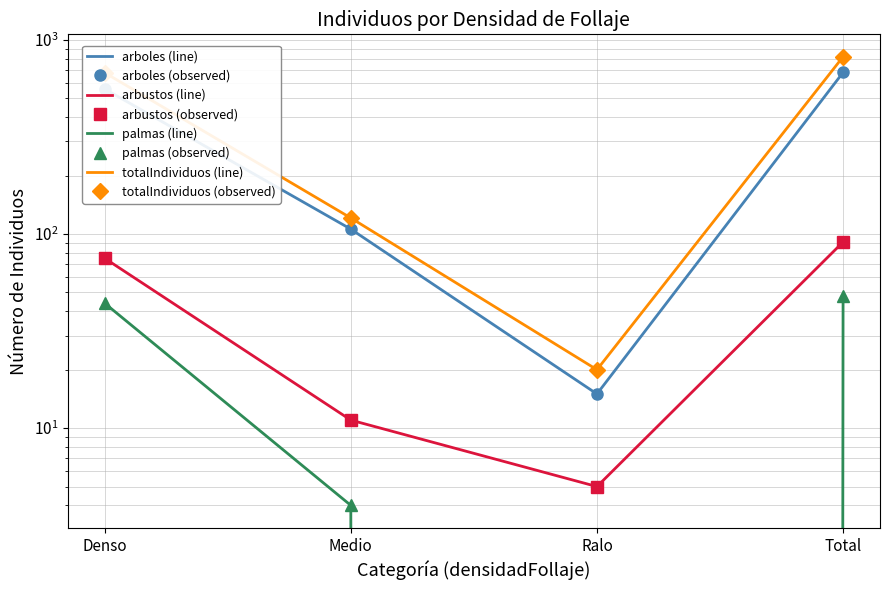

Reading left to right, extract all data points from this chart.

arboles: Denso=559	Medio=106	Ralo=15	Total=680
arbustos: Denso=75	Medio=11	Ralo=5	Total=91
palmas: Denso=44	Medio=4	Ralo=0	Total=48
totalIndividuos: Denso=678	Medio=121	Ralo=20	Total=819